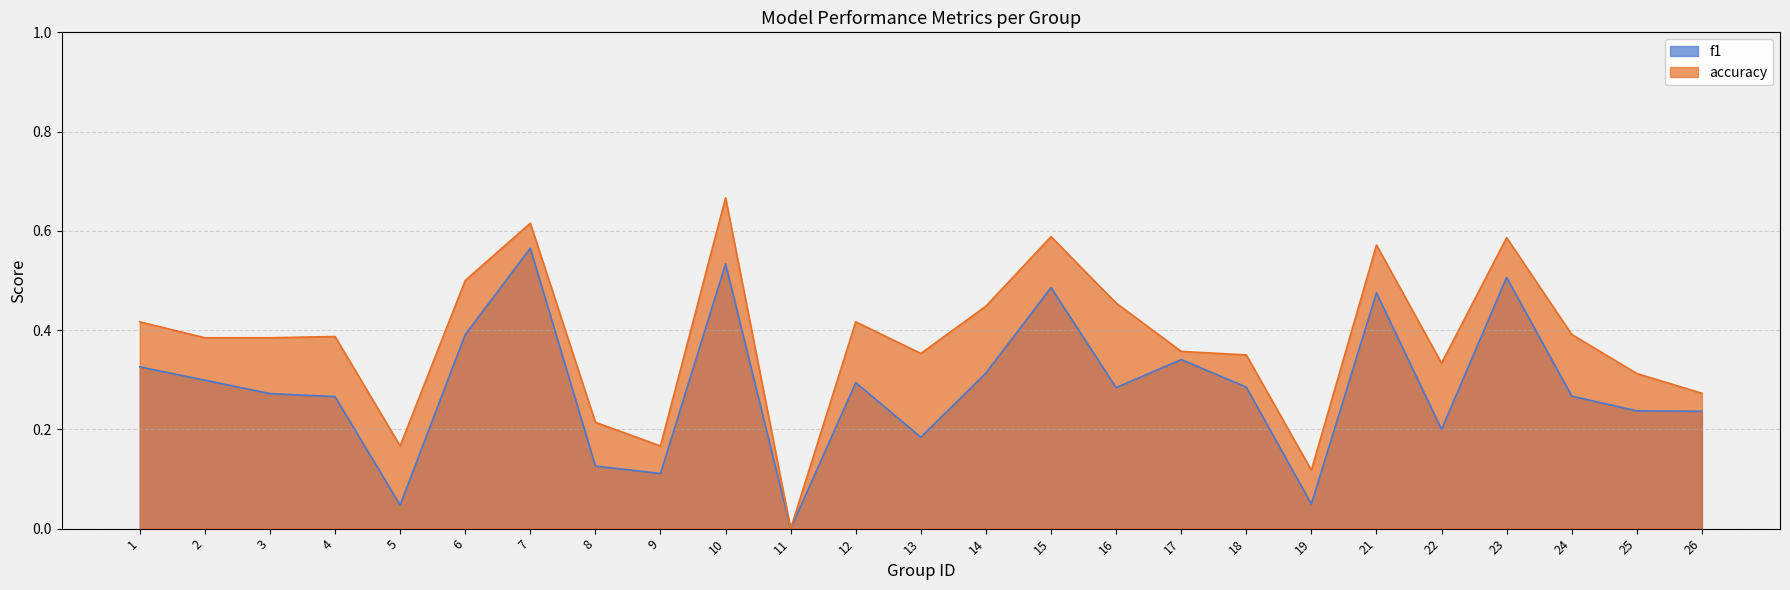

Reading right to left, transcribe all the data shown in this chart.

f1: 26=0.2	25=0.2	24=0.3	23=0.5	22=0.2	21=0.5	19=0.0	18=0.3	17=0.3	16=0.3	15=0.5	14=0.3	13=0.2	12=0.3	11=0.0	10=0.5	9=0.1	8=0.1	7=0.6	6=0.4	5=0.0	4=0.3	3=0.3	2=0.3	1=0.3
accuracy: 26=0.3	25=0.3	24=0.4	23=0.6	22=0.3	21=0.6	19=0.1	18=0.3	17=0.4	16=0.5	15=0.6	14=0.4	13=0.4	12=0.4	11=0.0	10=0.7	9=0.2	8=0.2	7=0.6	6=0.5	5=0.2	4=0.4	3=0.4	2=0.4	1=0.4